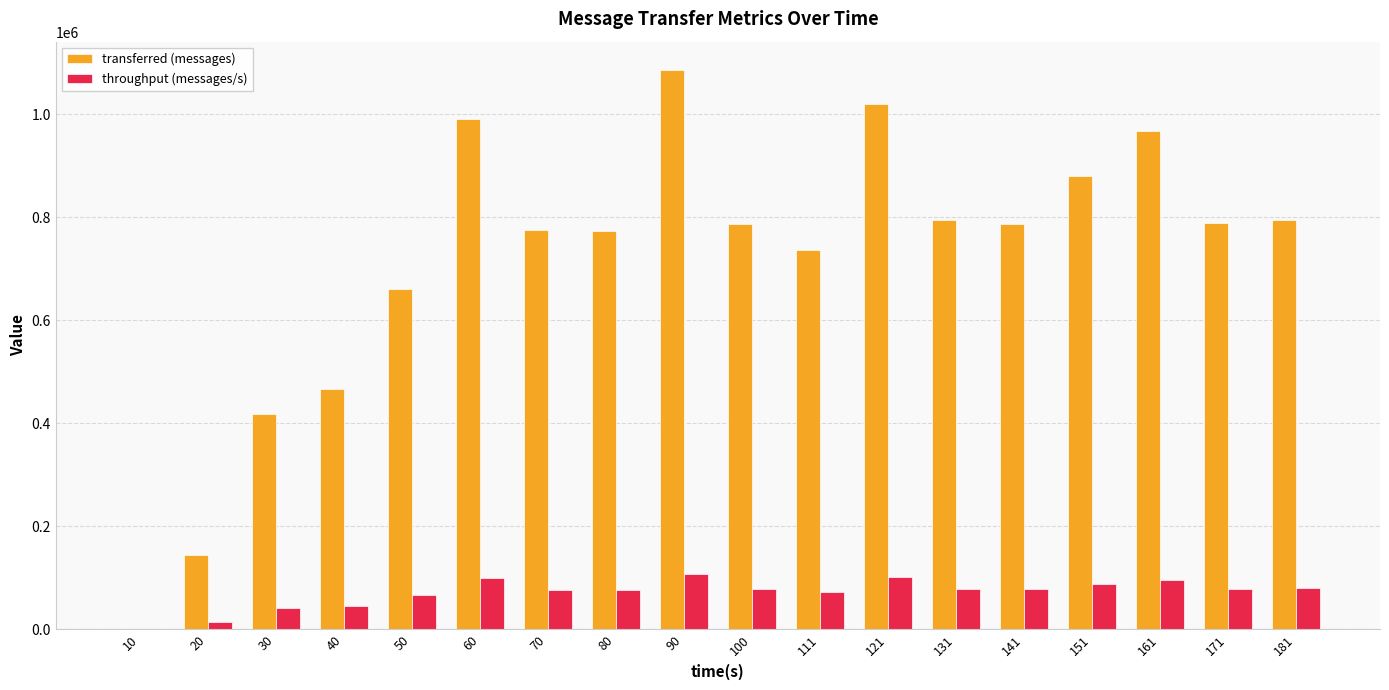

How many groups of bars are there?

18